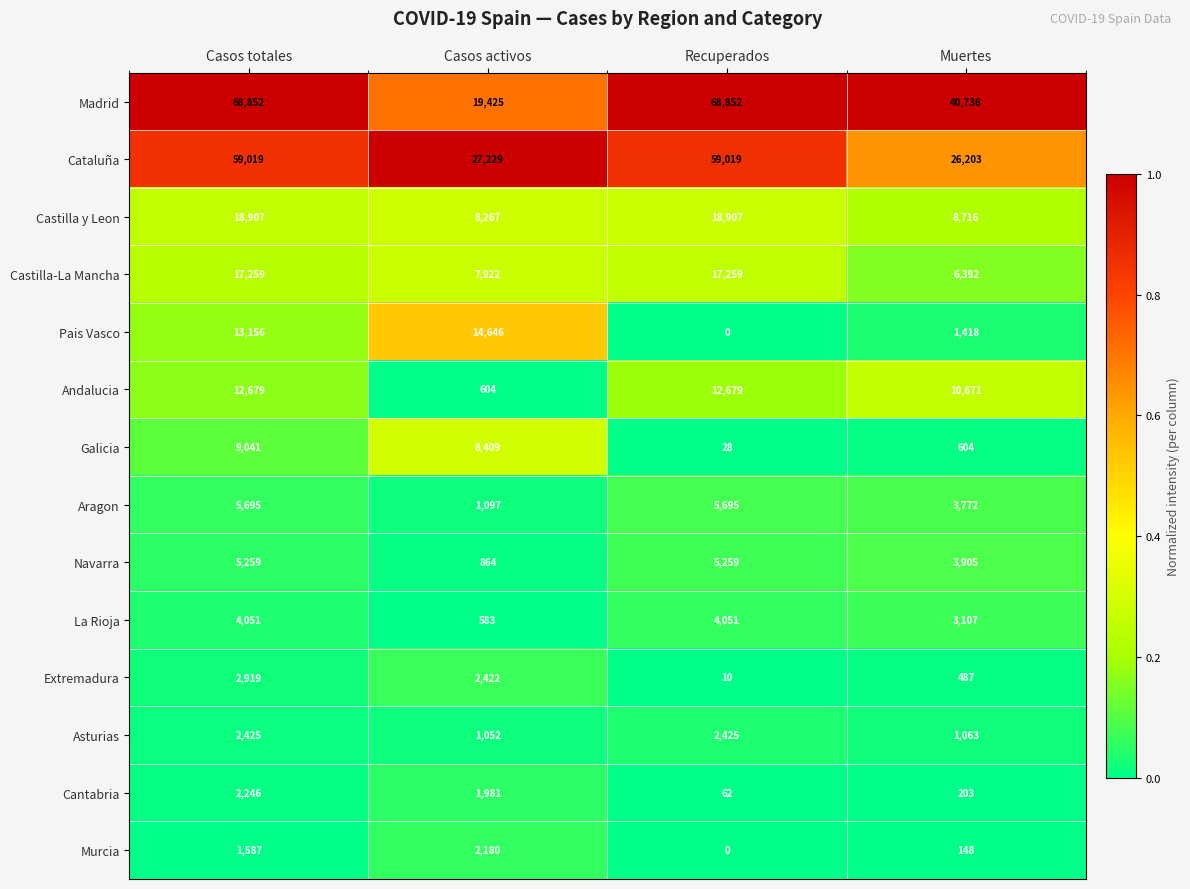

What is the average value of the Cantabria series?

1123